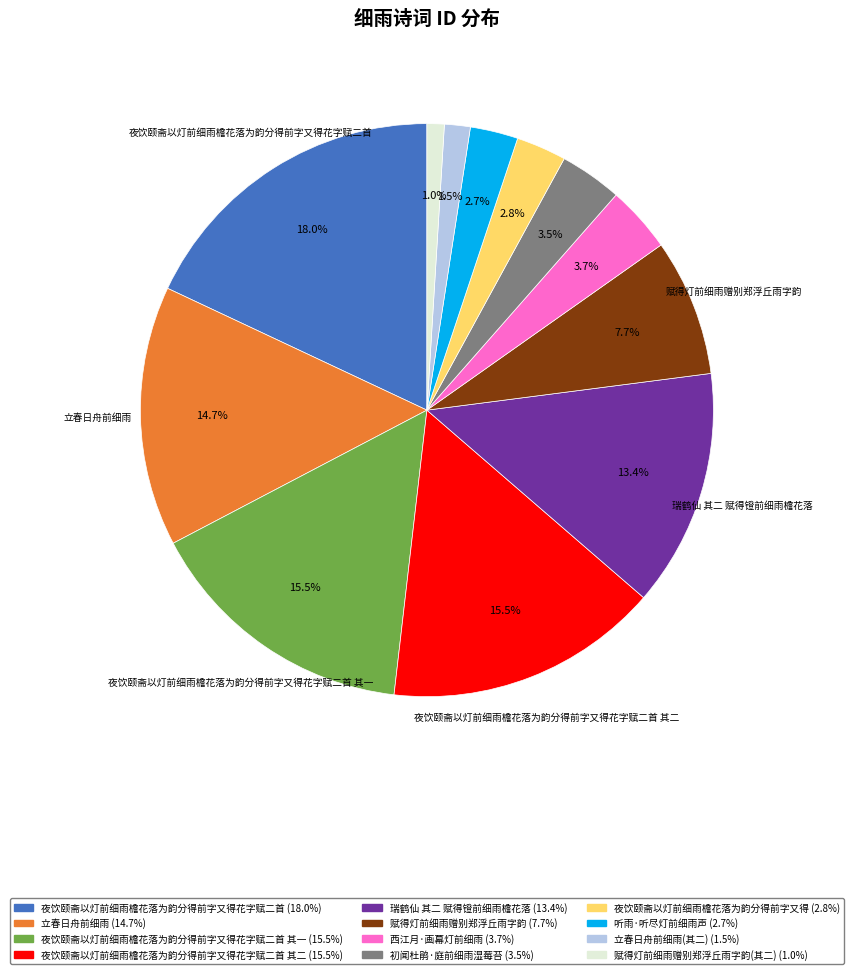

Is there any slice that represents more than half of the pie?

No